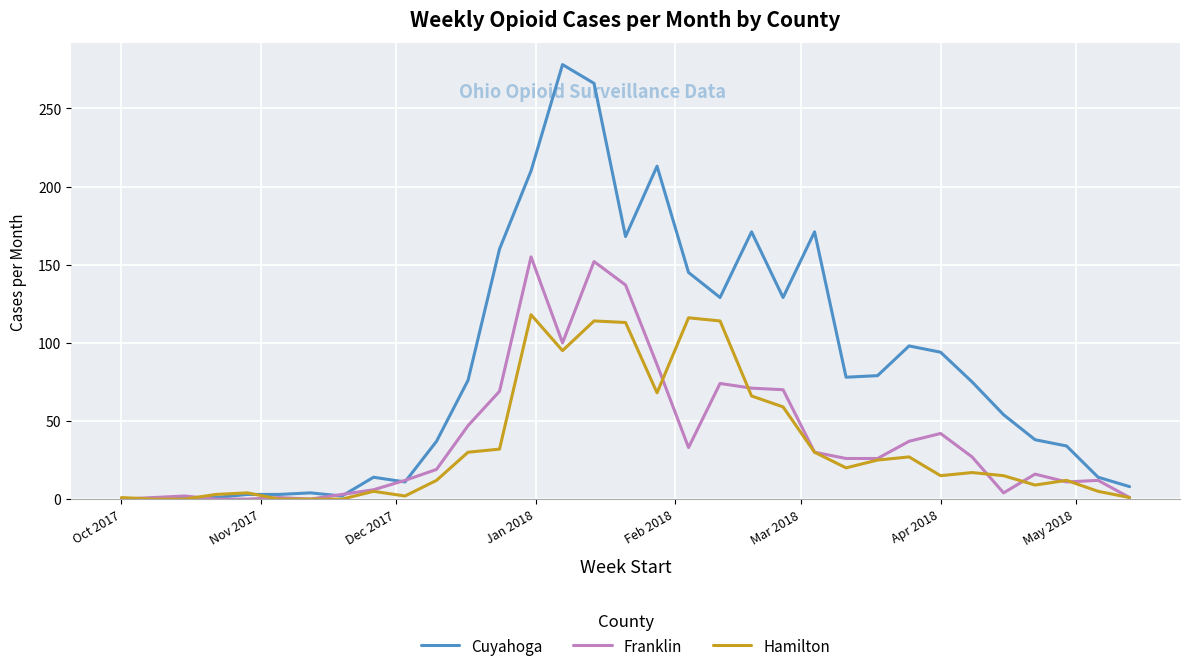

Rank the series by their maximum value, from highest to lowest.

Cuyahoga, Franklin, Hamilton